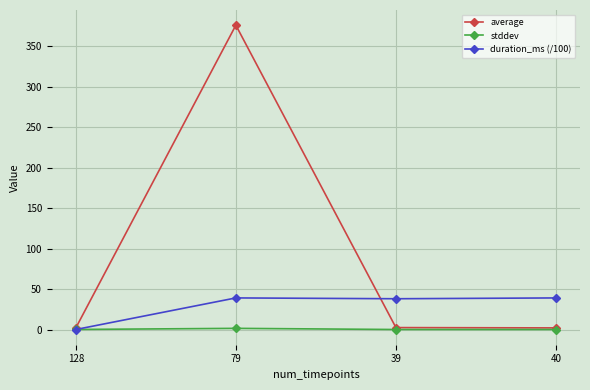

What are all the series names shown in the legend?

average, stddev, duration_ms (/100)